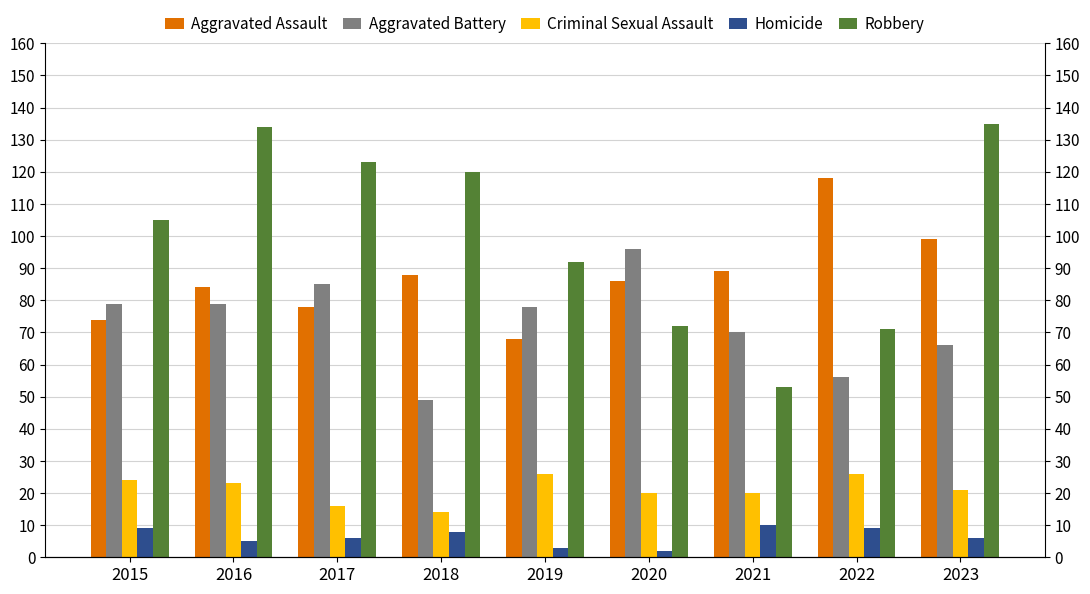

What is the difference between the maximum and minimum values in the Homicide series?

8